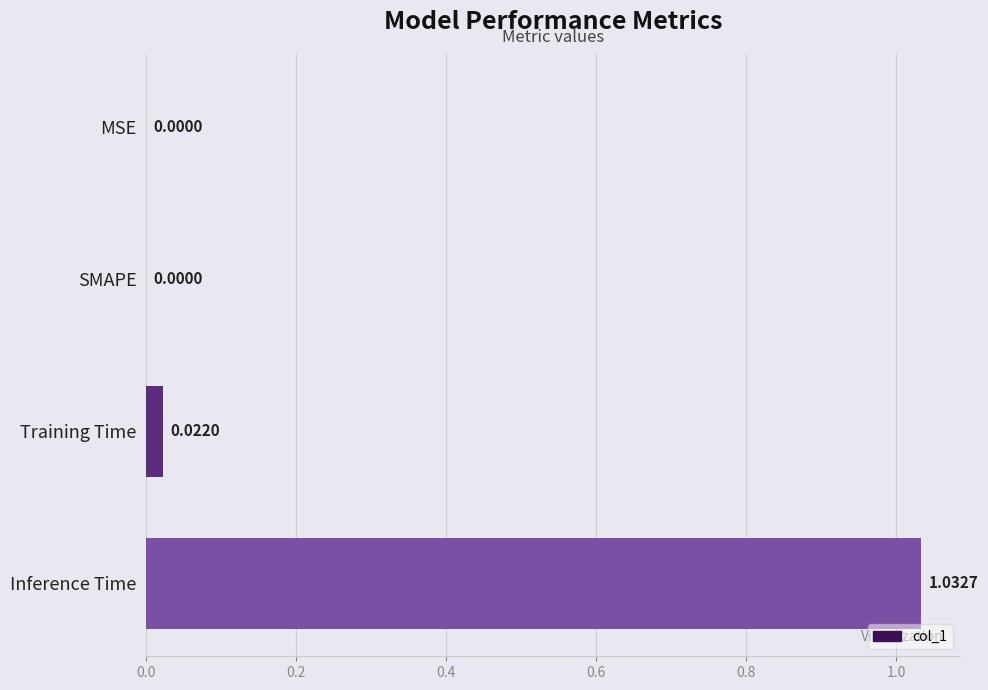

Between Training Time and MSE, which is larger?

Training Time